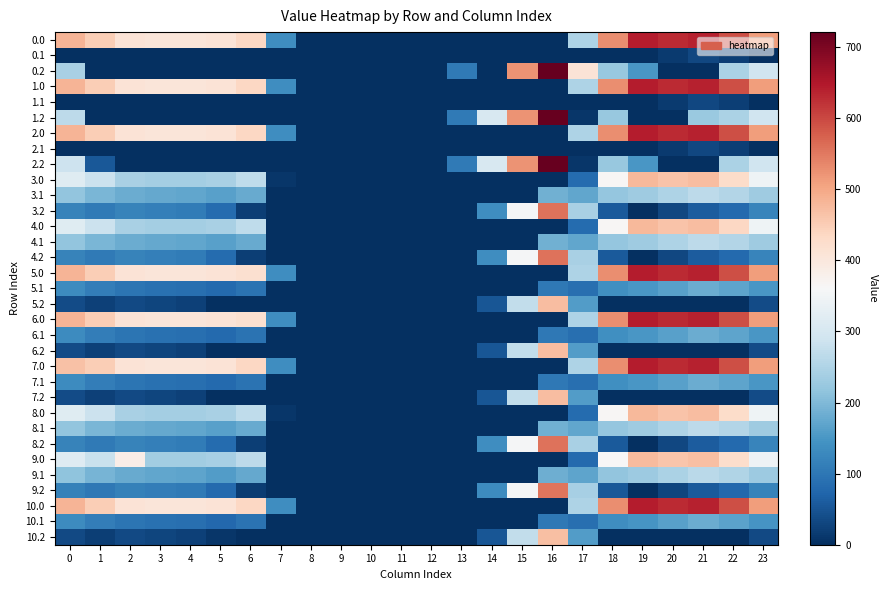

Reading left to right, list all the values displayed in this chart.

0.0: 0=482.0	1=449.5	2=410.3	3=404.4	4=404.9	5=410.8	6=435.0	7=136.4	8=0.0	9=0.0	10=0.0	11=0.0	12=0.0	13=0.0	14=0.0	15=0.0	16=0.0	17=250.3	18=529.6	19=644.5	20=629.9	21=638.4	22=592.3	23=511.3
0.1: 0=0.0	1=0.0	2=0.0	3=0.0	4=0.0	5=0.0	6=0.0	7=0.0	8=0.0	9=0.0	10=0.0	11=0.0	12=0.0	13=0.0	14=0.0	15=0.0	16=0.0	17=0.0	18=0.0	19=0.0	20=14.5	21=32.4	22=19.9	23=0.0
0.2: 0=242.9	1=0.0	2=0.0	3=0.0	4=0.0	5=0.0	6=0.0	7=0.0	8=0.0	9=0.0	10=0.0	11=0.0	12=0.0	13=104.4	14=0.0	15=522.2	16=721.2	17=409.5	18=223.1	19=151.1	20=0.0	21=0.0	22=247.4	23=287.5
1.0: 0=482.0	1=449.5	2=410.3	3=404.4	4=404.9	5=410.8	6=435.0	7=136.4	8=0.0	9=0.0	10=0.0	11=0.0	12=0.0	13=0.0	14=0.0	15=0.0	16=0.0	17=250.3	18=529.6	19=644.5	20=629.9	21=638.4	22=592.3	23=511.3
1.1: 0=0.0	1=0.0	2=0.0	3=0.0	4=0.0	5=0.0	6=0.0	7=0.0	8=0.0	9=0.0	10=0.0	11=0.0	12=0.0	13=0.0	14=0.0	15=0.0	16=0.0	17=0.0	18=0.0	19=0.0	20=14.5	21=32.4	22=19.9	23=0.0
1.2: 0=265.7	1=0.0	2=0.0	3=0.0	4=0.0	5=0.0	6=0.0	7=0.0	8=0.0	9=0.0	10=0.0	11=0.0	12=0.0	13=104.4	14=301.9	15=522.2	16=721.2	17=9.5	18=223.1	19=0.0	20=0.0	21=226.4	22=247.4	23=287.5
2.0: 0=482.0	1=449.5	2=410.3	3=404.4	4=404.9	5=410.8	6=435.0	7=136.4	8=0.0	9=0.0	10=0.0	11=0.0	12=0.0	13=0.0	14=0.0	15=0.0	16=0.0	17=250.3	18=529.6	19=644.5	20=629.9	21=638.4	22=592.3	23=511.3
2.1: 0=0.0	1=0.0	2=0.0	3=0.0	4=0.0	5=0.0	6=0.0	7=0.0	8=0.0	9=0.0	10=0.0	11=0.0	12=0.0	13=0.0	14=0.0	15=0.0	16=0.0	17=0.0	18=0.0	19=0.0	20=14.5	21=32.4	22=19.9	23=0.0
2.2: 0=287.1	1=53.9	2=0.0	3=0.0	4=0.0	5=0.0	6=0.0	7=0.0	8=0.0	9=0.0	10=0.0	11=0.0	12=0.0	13=104.4	14=301.9	15=522.2	16=721.2	17=9.5	18=223.1	19=151.1	20=0.0	21=0.0	22=247.4	23=287.5
3.0: 0=316.0	1=283.5	2=244.3	3=238.4	4=238.9	5=244.8	6=269.0	7=9.3	8=0.0	9=0.0	10=0.0	11=0.0	12=0.0	13=0.0	14=0.0	15=0.0	16=0.0	17=84.3	18=363.6	19=478.5	20=463.9	21=472.4	22=426.3	23=345.3
3.1: 0=218.6	1=195.1	2=181.9	3=176.7	4=173.6	5=163.5	6=179.2	7=0.0	8=0.0	9=0.0	10=0.0	11=0.0	12=0.0	13=0.0	14=0.0	15=0.0	16=187.7	17=174.1	18=222.5	19=233.7	20=248.5	21=266.4	22=253.9	23=233.4
3.2: 0=121.1	1=106.7	2=119.5	3=115.0	4=108.4	5=82.1	6=21.1	7=0.0	8=0.0	9=0.0	10=0.0	11=0.0	12=0.0	13=0.0	14=135.9	15=356.2	16=555.2	17=243.5	18=57.1	19=0.0	20=33.2	21=60.4	22=81.4	23=121.5
4.0: 0=316.0	1=283.5	2=244.3	3=238.4	4=238.9	5=244.8	6=269.0	7=0.0	8=0.0	9=0.0	10=0.0	11=0.0	12=0.0	13=0.0	14=0.0	15=0.0	16=0.0	17=84.3	18=363.6	19=478.5	20=463.9	21=472.4	22=435.6	23=345.3
4.1: 0=218.6	1=195.1	2=181.9	3=176.7	4=173.6	5=163.5	6=179.2	7=0.0	8=0.0	9=0.0	10=0.0	11=0.0	12=0.0	13=0.0	14=0.0	15=0.0	16=187.7	17=174.1	18=222.5	19=233.7	20=248.5	21=266.4	22=253.9	23=233.4
4.2: 0=121.1	1=106.7	2=119.5	3=115.0	4=108.4	5=82.1	6=21.1	7=0.0	8=0.0	9=0.0	10=0.0	11=0.0	12=0.0	13=0.0	14=135.9	15=356.2	16=555.2	17=243.5	18=57.1	19=0.0	20=33.2	21=60.4	22=81.4	23=121.5
5.0: 0=482.0	1=449.5	2=410.3	3=404.4	4=404.9	5=410.8	6=419.3	7=136.4	8=0.0	9=0.0	10=0.0	11=0.0	12=0.0	13=0.0	14=0.0	15=0.0	16=0.0	17=250.3	18=529.6	19=644.5	20=629.9	21=638.4	22=592.3	23=511.3
5.1: 0=134.6	1=111.1	2=97.9	3=92.7	4=89.6	5=79.5	6=95.2	7=0.0	8=0.0	9=0.0	10=0.0	11=0.0	12=0.0	13=0.0	14=0.0	15=0.0	16=103.7	17=90.1	18=138.5	19=149.7	20=164.5	21=182.4	22=169.9	23=149.4
5.2: 0=37.1	1=22.7	2=35.5	3=31.0	4=24.4	5=0.0	6=0.0	7=0.0	8=0.0	9=0.0	10=0.0	11=0.0	12=0.0	13=0.0	14=51.9	15=272.2	16=471.2	17=159.5	18=0.0	19=0.0	20=0.0	21=0.0	22=0.0	23=37.5
6.0: 0=482.0	1=449.5	2=410.3	3=404.4	4=404.9	5=410.8	6=419.3	7=136.4	8=0.0	9=0.0	10=0.0	11=0.0	12=0.0	13=0.0	14=0.0	15=0.0	16=0.0	17=250.3	18=529.6	19=644.5	20=629.9	21=638.4	22=592.3	23=511.3
6.1: 0=134.6	1=111.1	2=97.9	3=92.7	4=89.6	5=79.5	6=95.2	7=0.0	8=0.0	9=0.0	10=0.0	11=0.0	12=0.0	13=0.0	14=0.0	15=0.0	16=103.7	17=90.1	18=138.5	19=149.7	20=164.5	21=182.4	22=169.9	23=149.4
6.2: 0=37.1	1=22.7	2=35.5	3=31.0	4=24.4	5=0.0	6=0.0	7=0.0	8=0.0	9=0.0	10=0.0	11=0.0	12=0.0	13=0.0	14=51.9	15=272.2	16=471.2	17=159.5	18=0.0	19=0.0	20=0.0	21=0.0	22=0.0	23=37.5
7.0: 0=466.3	1=449.5	2=410.3	3=404.4	4=404.9	5=410.8	6=435.0	7=136.4	8=0.0	9=0.0	10=0.0	11=0.0	12=0.0	13=0.0	14=0.0	15=0.0	16=0.0	17=250.3	18=529.6	19=644.5	20=629.9	21=638.4	22=592.3	23=511.3
7.1: 0=134.6	1=111.1	2=97.9	3=92.7	4=89.6	5=79.5	6=95.2	7=0.0	8=0.0	9=0.0	10=0.0	11=0.0	12=0.0	13=0.0	14=0.0	15=0.0	16=103.7	17=90.1	18=138.5	19=149.7	20=164.5	21=182.4	22=169.9	23=149.4
7.2: 0=37.1	1=22.7	2=35.5	3=31.0	4=24.4	5=0.0	6=0.0	7=0.0	8=0.0	9=0.0	10=0.0	11=0.0	12=0.0	13=0.0	14=51.9	15=272.2	16=471.2	17=159.5	18=0.0	19=0.0	20=0.0	21=0.0	22=0.0	23=37.5
8.0: 0=316.0	1=283.5	2=244.3	3=238.4	4=238.9	5=244.8	6=269.0	7=9.3	8=0.0	9=0.0	10=0.0	11=0.0	12=0.0	13=0.0	14=0.0	15=0.0	16=0.0	17=84.3	18=363.6	19=478.5	20=463.9	21=472.4	22=426.3	23=345.3
8.1: 0=218.6	1=195.1	2=181.9	3=176.7	4=173.6	5=163.5	6=179.2	7=0.0	8=0.0	9=0.0	10=0.0	11=0.0	12=0.0	13=0.0	14=0.0	15=0.0	16=187.7	17=174.1	18=222.5	19=233.7	20=248.5	21=266.4	22=253.9	23=233.4
8.2: 0=121.1	1=106.7	2=119.5	3=115.0	4=108.4	5=82.1	6=21.1	7=0.0	8=0.0	9=0.0	10=0.0	11=0.0	12=0.0	13=0.0	14=135.9	15=356.2	16=555.2	17=243.5	18=57.1	19=0.0	20=33.2	21=60.4	22=81.4	23=121.5
9.0: 0=313.0	1=280.5	2=385.7	3=235.4	4=235.9	5=241.8	6=266.0	7=0.0	8=0.0	9=0.0	10=0.0	11=0.0	12=0.0	13=0.0	14=0.0	15=0.0	16=0.0	17=81.3	18=360.6	19=475.5	20=460.9	21=469.4	22=423.3	23=342.3
9.1: 0=215.6	1=192.1	2=178.9	3=173.7	4=170.6	5=160.5	6=176.2	7=0.0	8=0.0	9=0.0	10=0.0	11=0.0	12=0.0	13=0.0	14=0.0	15=0.0	16=184.7	17=171.1	18=219.5	19=230.7	20=245.5	21=263.4	22=250.9	23=230.4
9.2: 0=118.1	1=103.7	2=116.5	3=112.0	4=105.4	5=79.1	6=18.1	7=0.0	8=0.0	9=0.0	10=0.0	11=0.0	12=0.0	13=0.0	14=132.9	15=353.2	16=552.2	17=240.5	18=54.1	19=0.0	20=30.2	21=57.4	22=78.4	23=118.5
10.0: 0=482.0	1=449.5	2=410.3	3=404.4	4=404.9	5=410.8	6=435.0	7=136.4	8=0.0	9=0.0	10=0.0	11=0.0	12=0.0	13=0.0	14=0.0	15=0.0	16=0.0	17=250.3	18=529.6	19=644.5	20=629.9	21=638.4	22=592.3	23=511.3
10.1: 0=133.6	1=110.1	2=96.9	3=91.7	4=88.6	5=78.5	6=94.2	7=0.0	8=0.0	9=0.0	10=0.0	11=0.0	12=0.0	13=0.0	14=0.0	15=0.0	16=102.7	17=89.1	18=137.5	19=148.7	20=163.5	21=181.4	22=168.9	23=148.4
10.2: 0=36.1	1=21.7	2=34.5	3=30.0	4=23.4	5=9.3	6=0.0	7=0.0	8=0.0	9=0.0	10=0.0	11=0.0	12=0.0	13=0.0	14=50.9	15=271.2	16=470.2	17=158.5	18=0.0	19=0.0	20=0.0	21=0.0	22=0.0	23=36.5